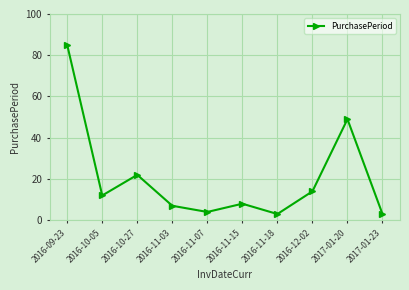

The chart shows a value of 12 at 2016-10-05. True or false?

True